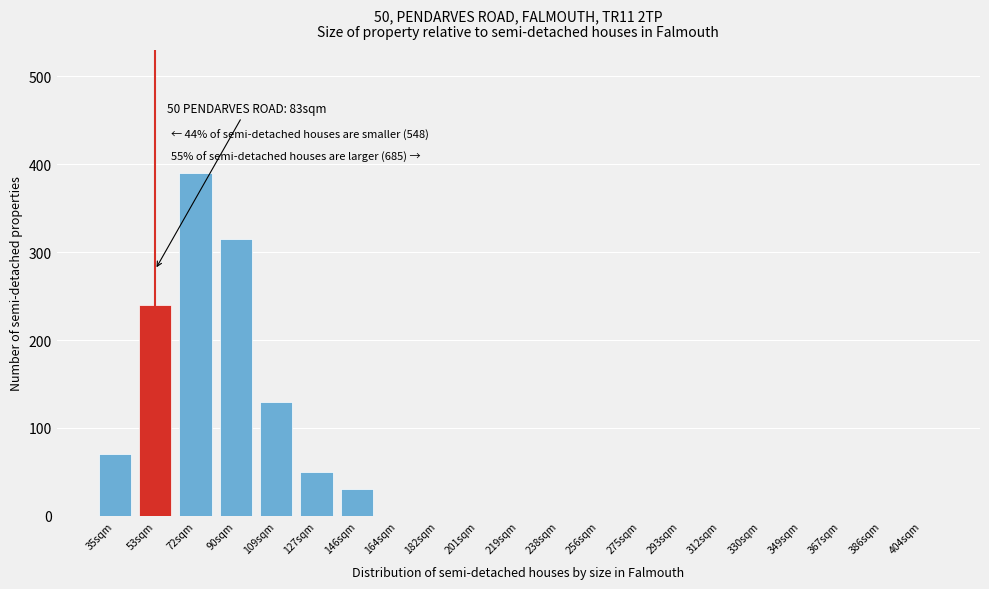

Reading left to right, list all the values displayed in this chart.

35sqm=70	53sqm=240	72sqm=390	90sqm=315	109sqm=130	127sqm=50	146sqm=30	164sqm=0	182sqm=0	201sqm=0	219sqm=0	238sqm=0	256sqm=0	275sqm=0	293sqm=0	312sqm=0	330sqm=0	349sqm=0	367sqm=0	386sqm=0	404sqm=0